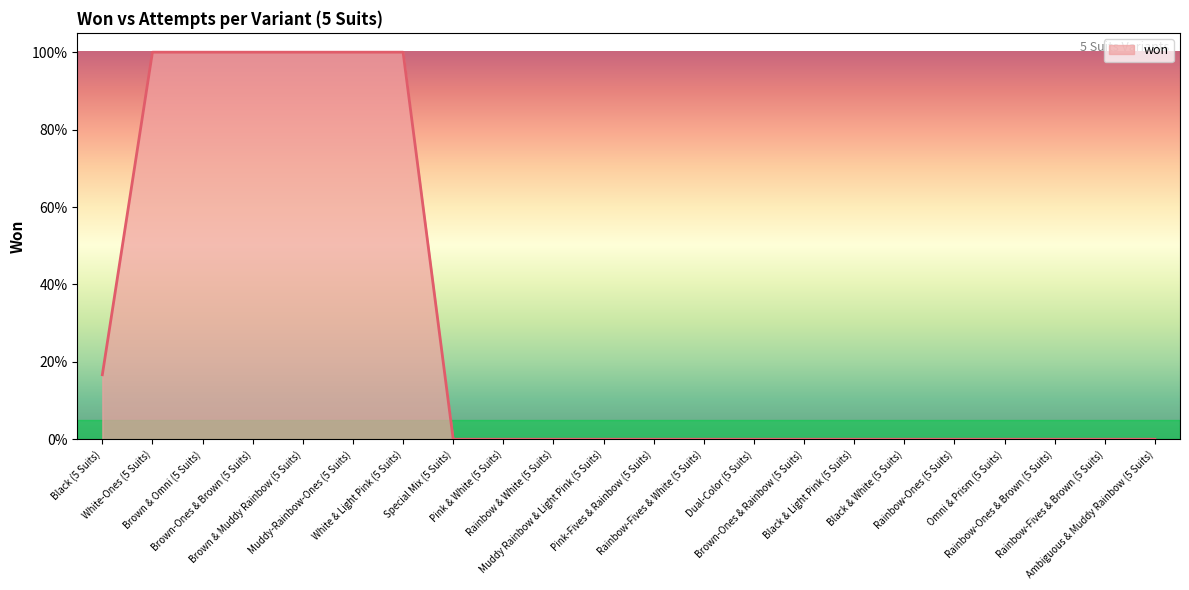

True or false: the data has more than 1 interior local peaks.

False